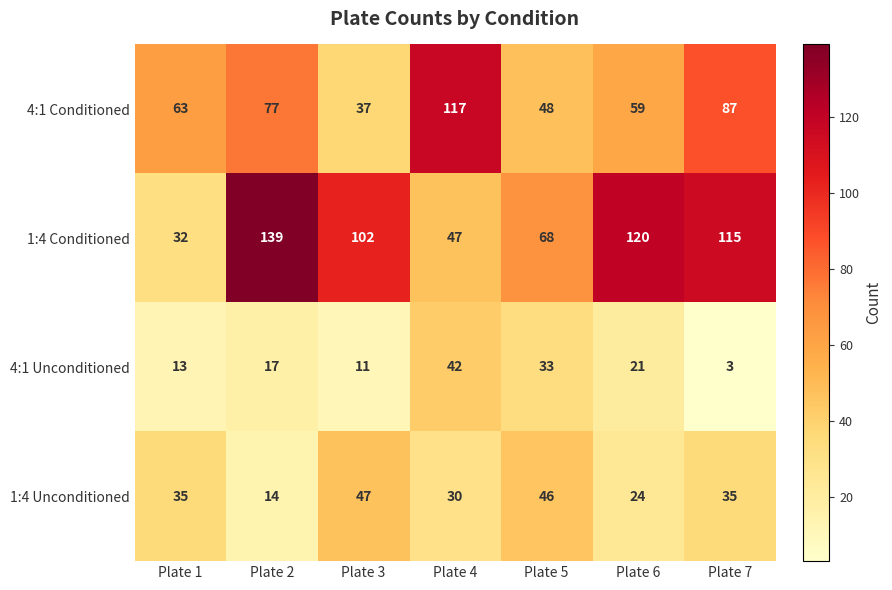

Which series changed the most between Plate 3 and Plate 6?

1:4 Unconditioned